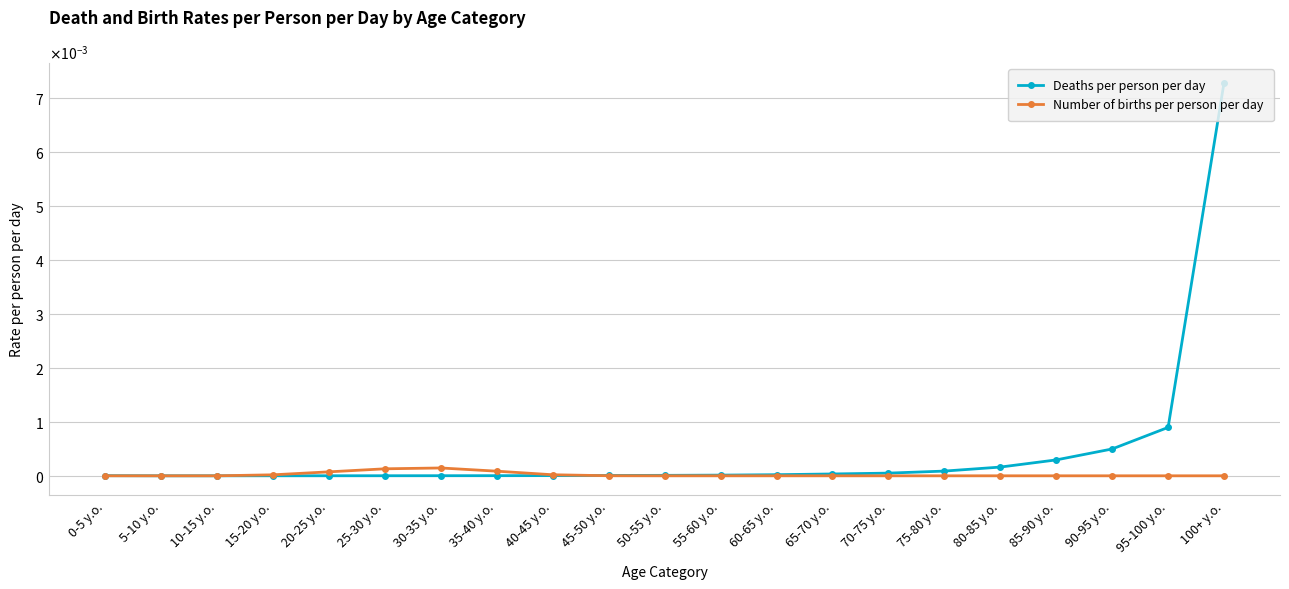

Rank the series by their average value, from lowest to highest.

Number of births per person per day, Deaths per person per day